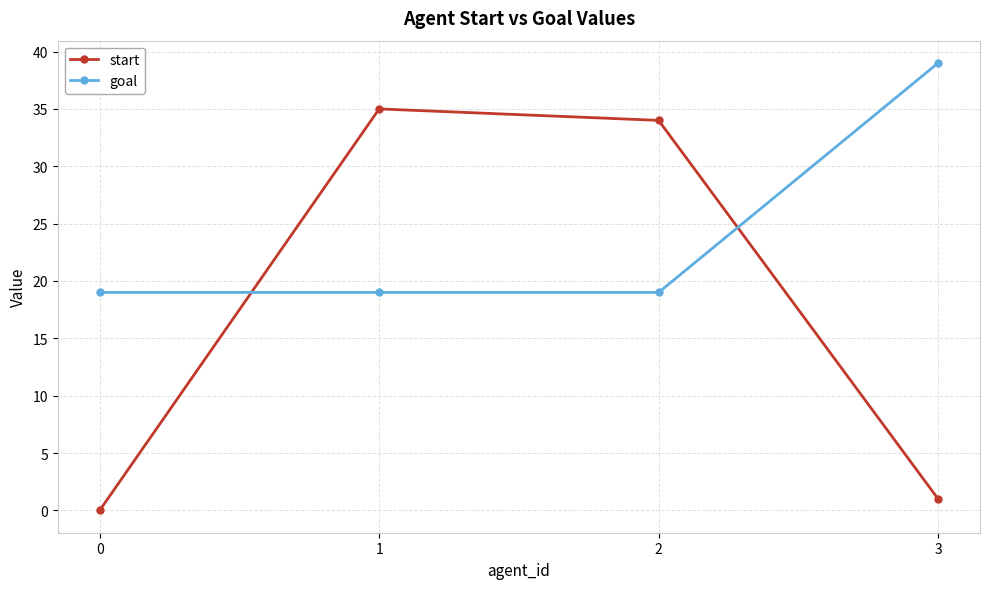

True or false: goal has more than 2 points higher than both neighbors.

False